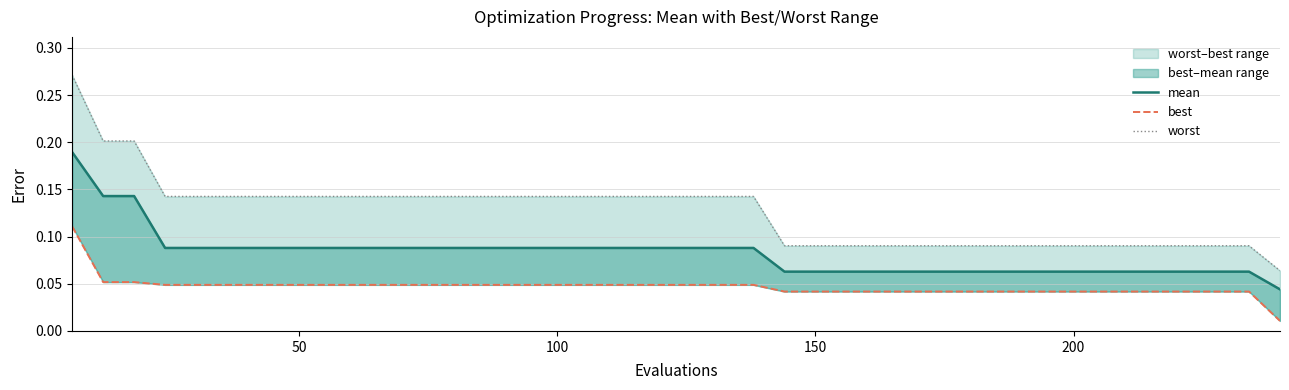

How many data points does each series have?

40